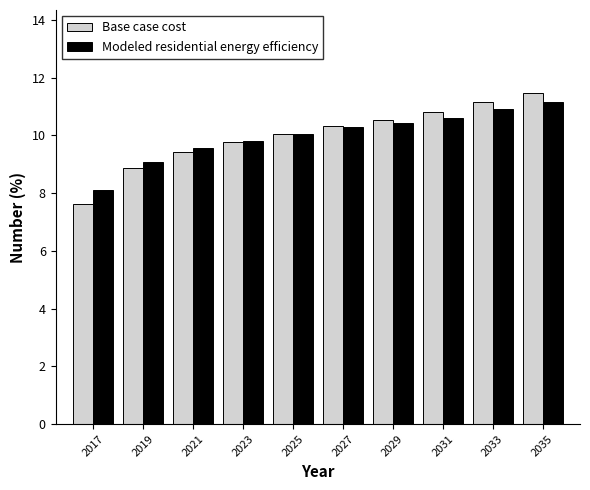

Reading left to right, what are all the values shown in this chart?

Base case cost: 2017=7.6	2019=8.9	2021=9.4	2023=9.8	2025=10.0	2027=10.3	2029=10.5	2031=10.8	2033=11.2	2035=11.5
Modeled residential energy efficiency: 2017=8.1	2019=9.1	2021=9.6	2023=9.8	2025=10.0	2027=10.3	2029=10.4	2031=10.6	2033=10.9	2035=11.2